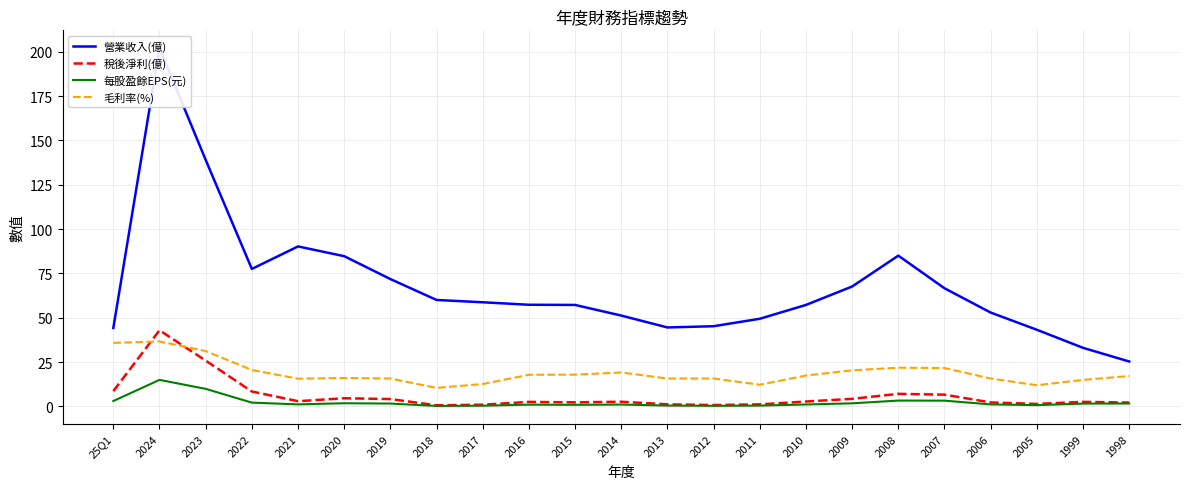

Is this an area chart (filled region under the line)?

No